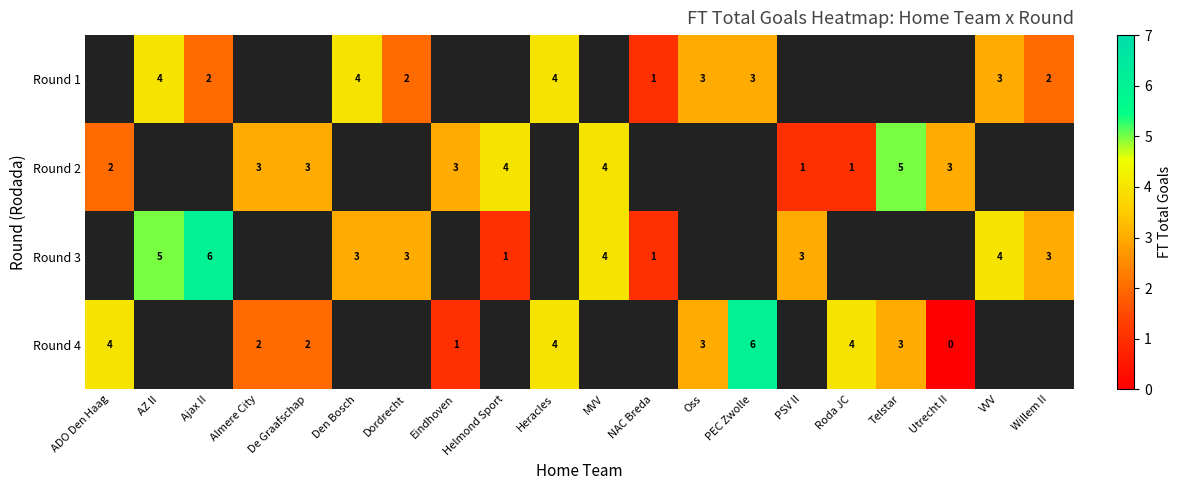

True or false: Round 4 has a value of 2 at Almere City.

True